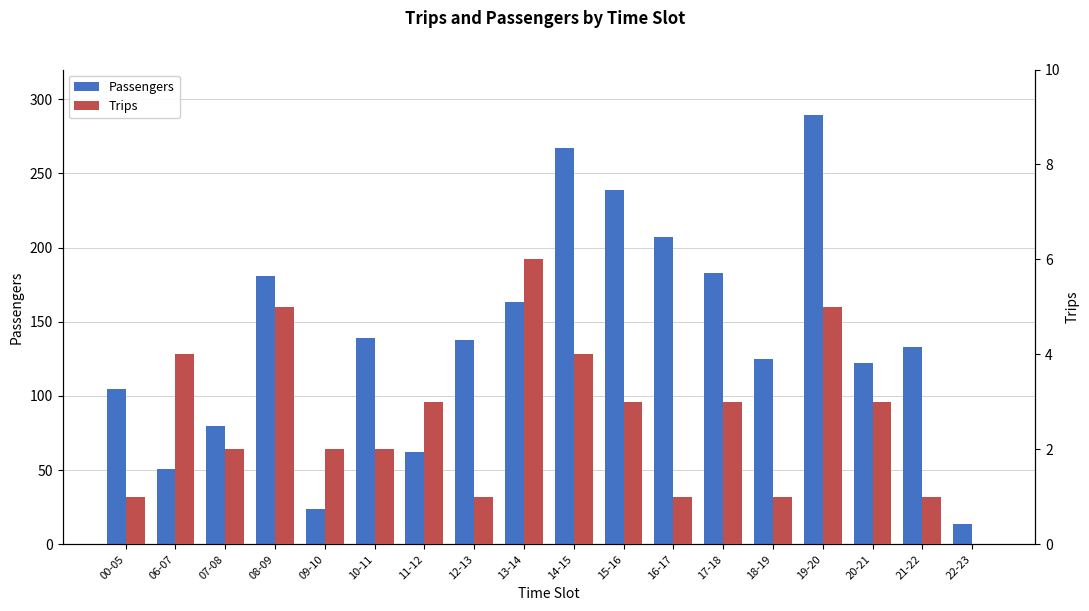

At how many categories does at least one series exceed 237?

3